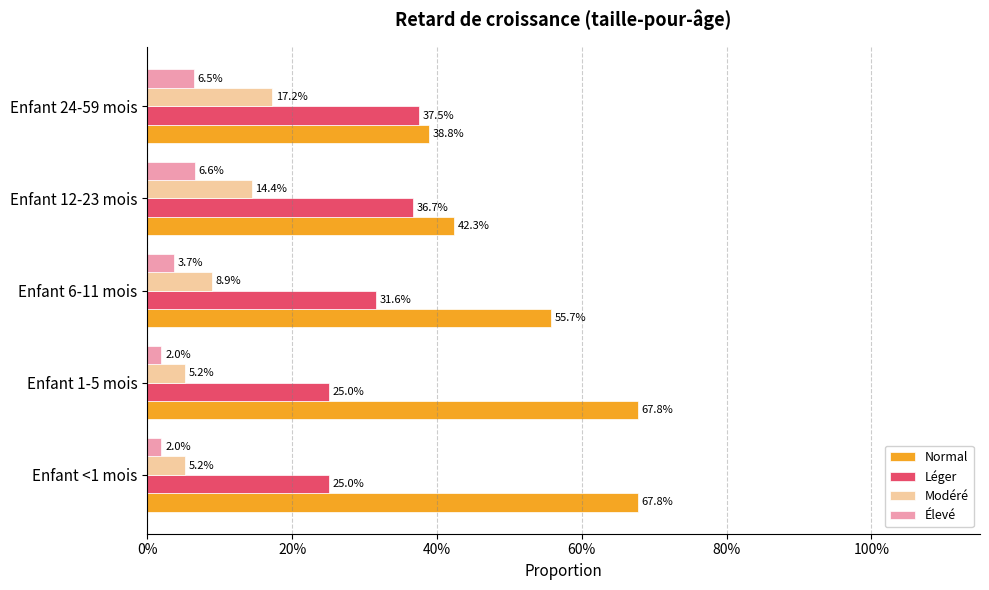

What are all the series names shown in the legend?

Normal, Léger, Modéré, Élevé